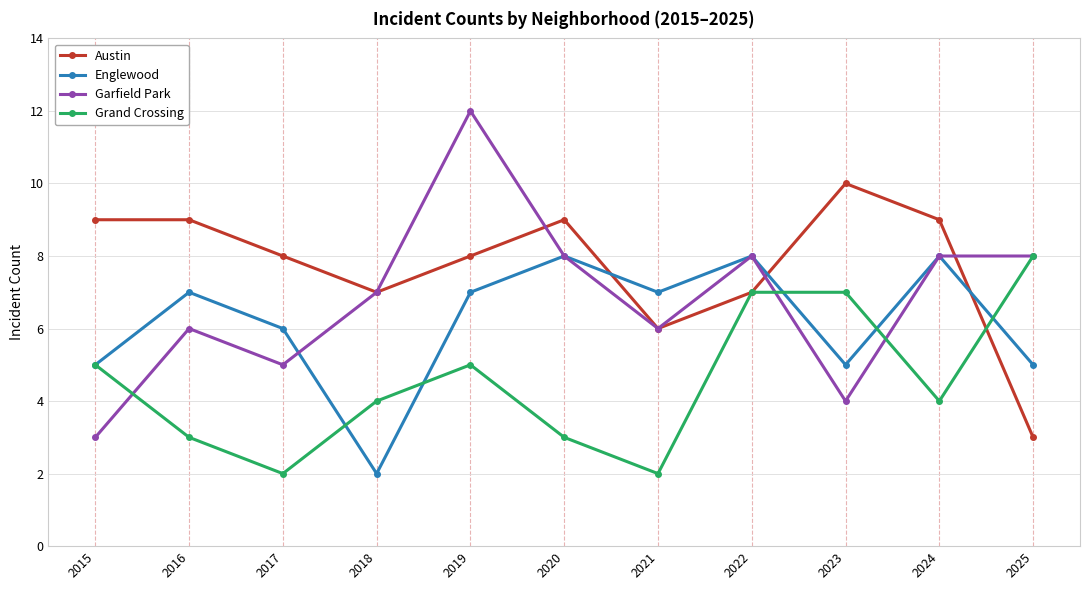

What is the minimum value shown in the chart?

2